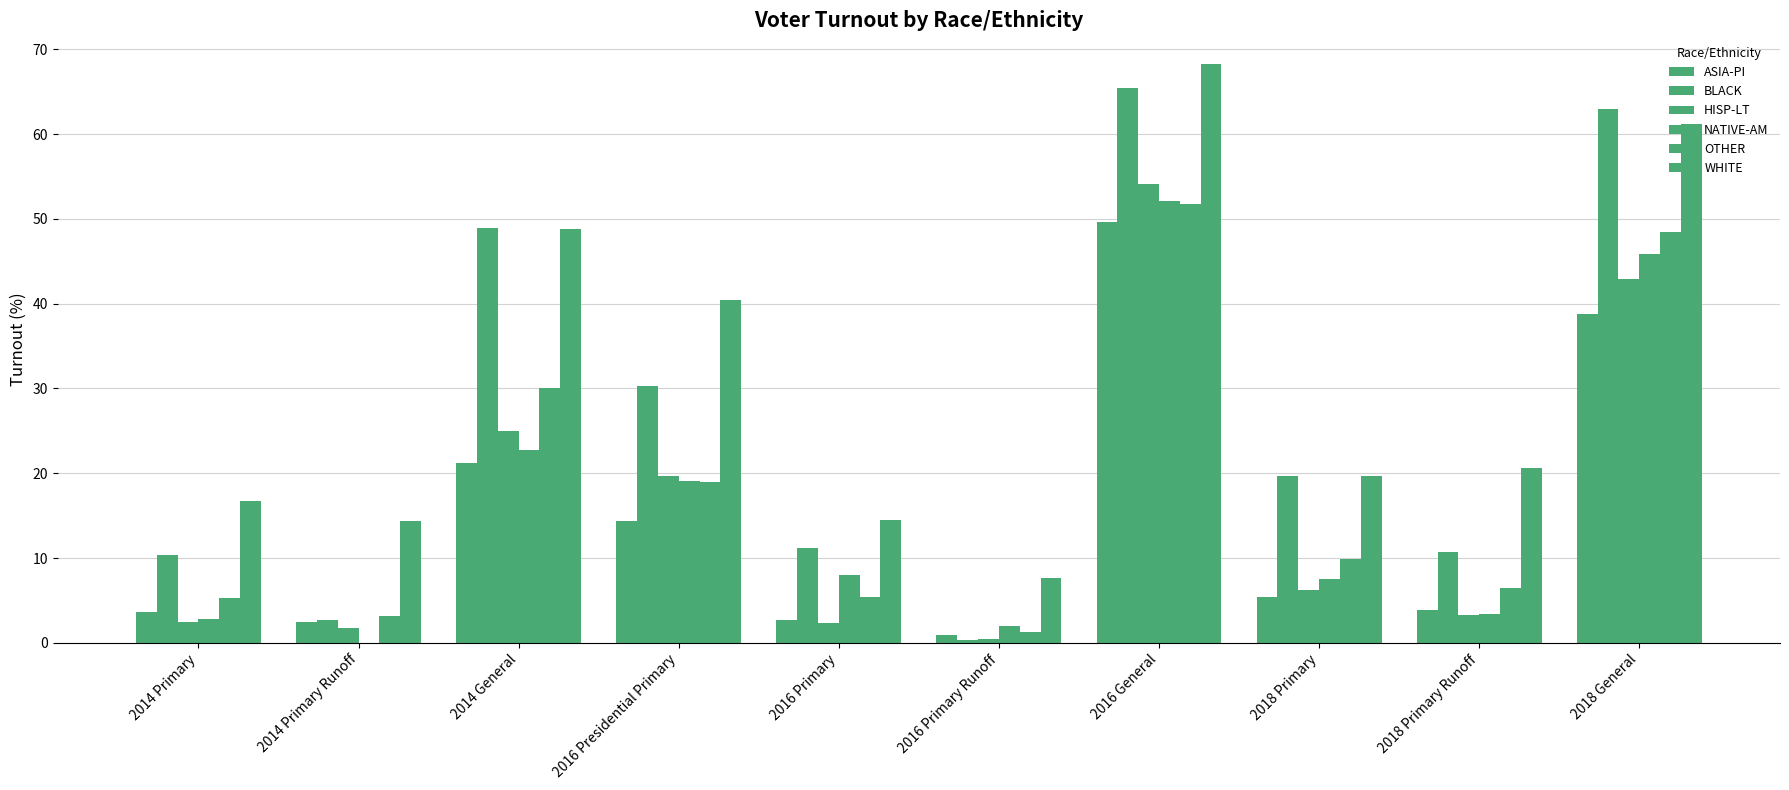

How many groups of bars are there?

10